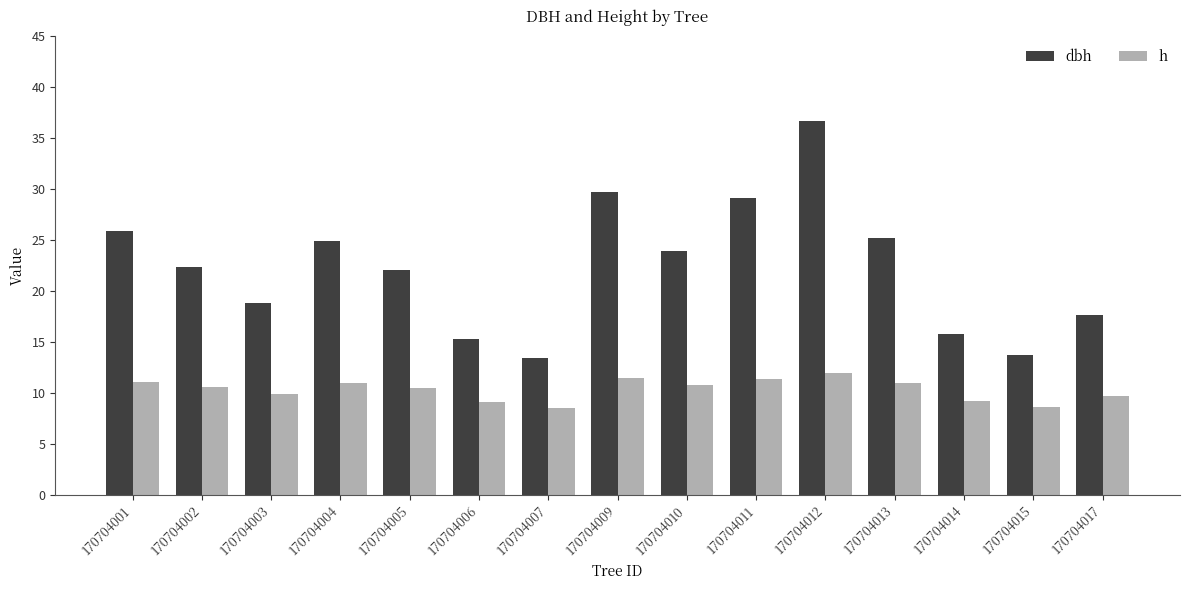

Are the bars grouped side by side (vs. stacked)?

Yes